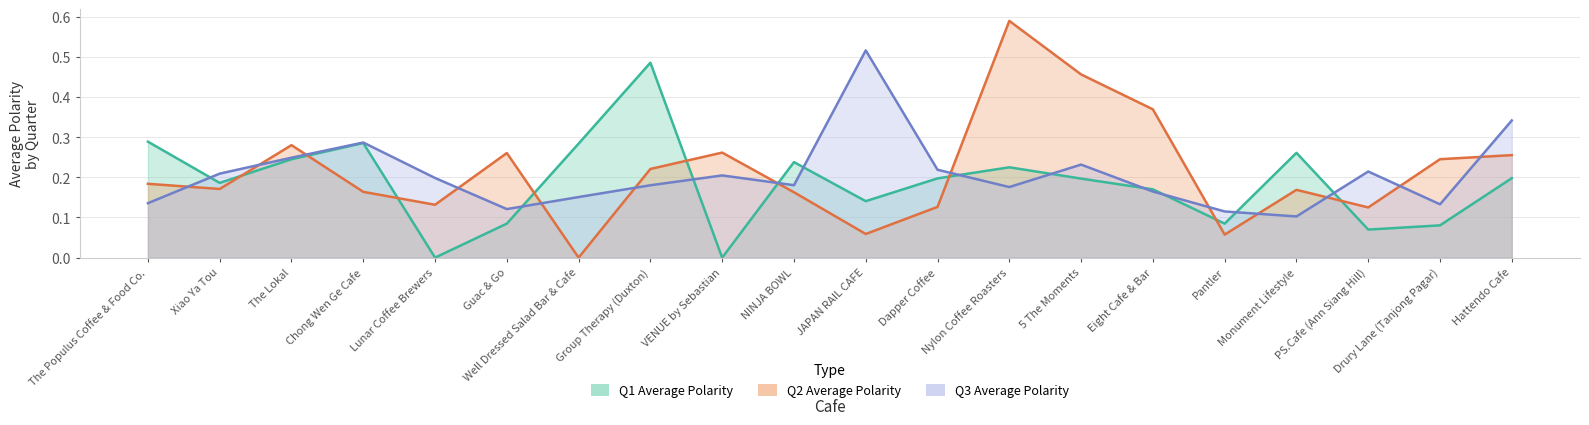

Reading left to right, transcribe all the data shown in this chart.

Q1_Average_Polarity: 0.3	0.2	0.2	0.3	0.0	0.1	0.3	0.5	0.0	0.2	0.1	0.2	0.2	0.2	0.2	0.1	0.3	0.1	0.1	0.2
Q2_Average_Polarity: 0.2	0.2	0.3	0.2	0.1	0.3	0.0	0.2	0.3	0.2	0.1	0.1	0.6	0.5	0.4	0.1	0.2	0.1	0.2	0.3
Q3_Average_Polarity: 0.1	0.2	0.2	0.3	0.2	0.1	0.2	0.2	0.2	0.2	0.5	0.2	0.2	0.2	0.2	0.1	0.1	0.2	0.1	0.3